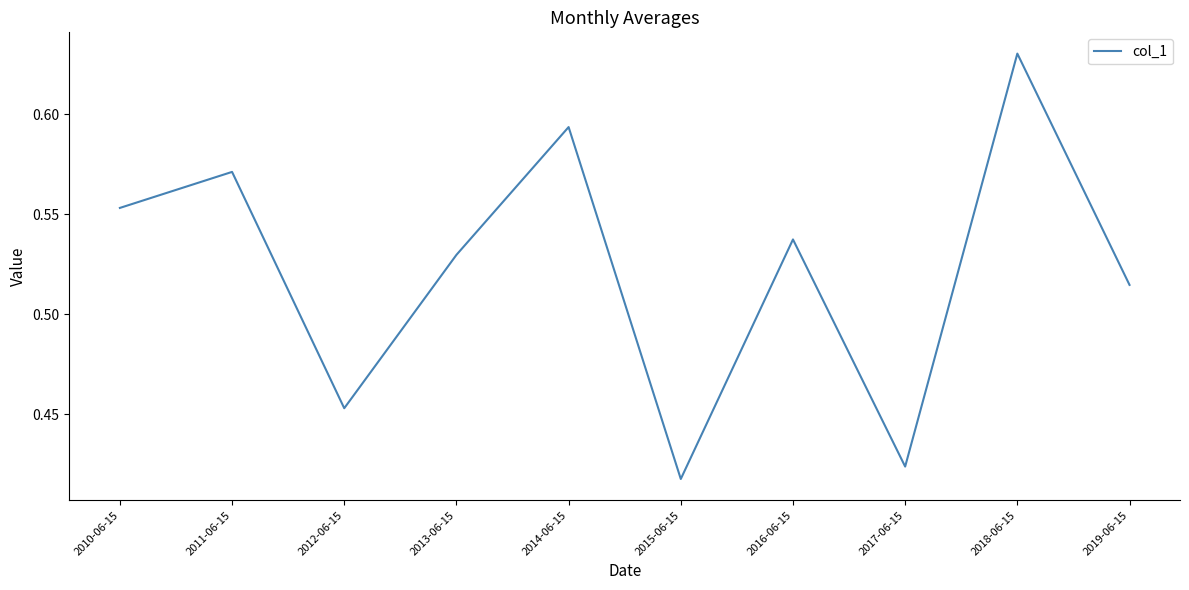

How many lines are shown in the chart?

1